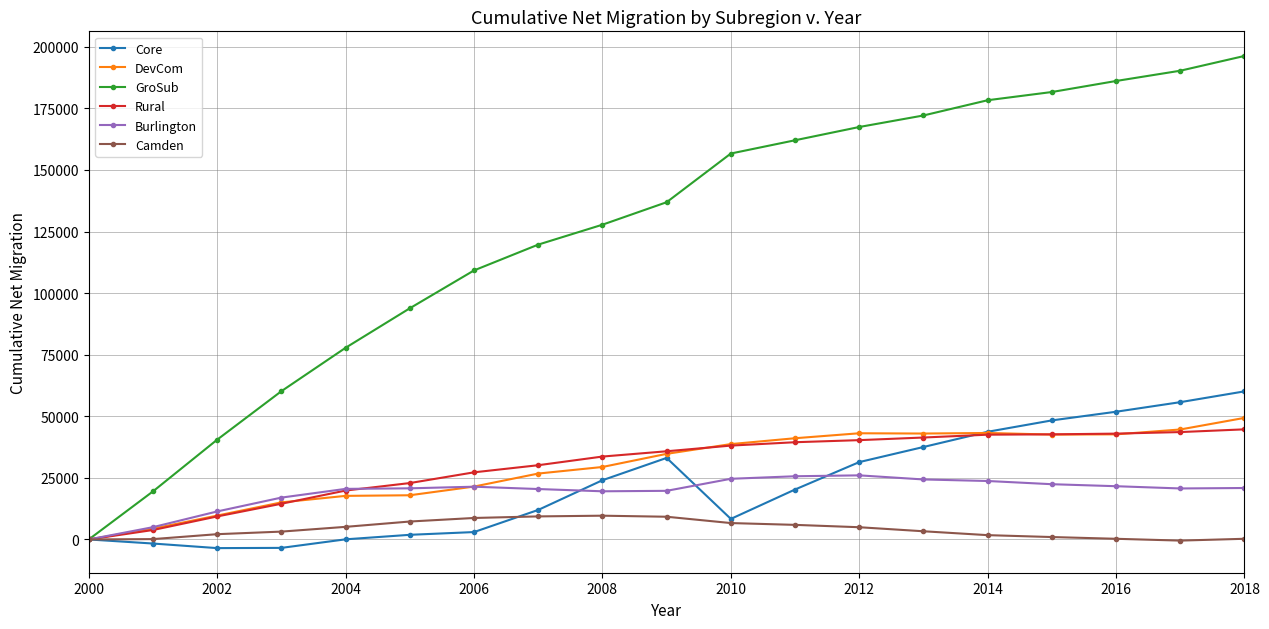

What is the highest value of the DevCom series?

49348